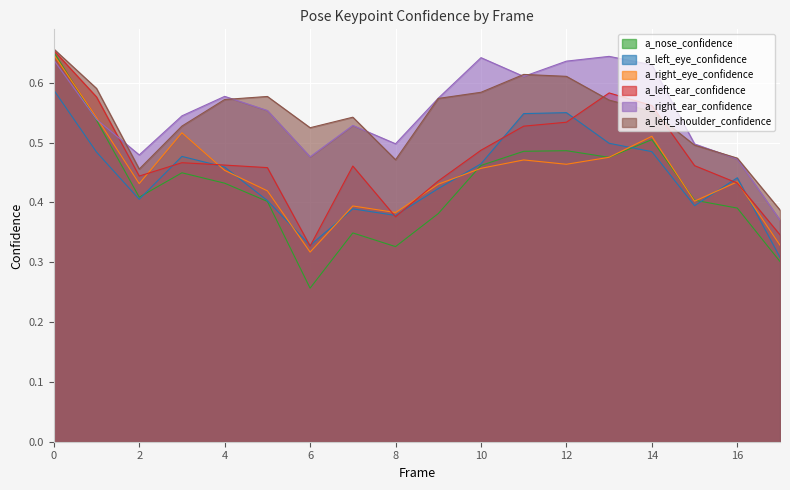

How many lines are shown in the chart?

6